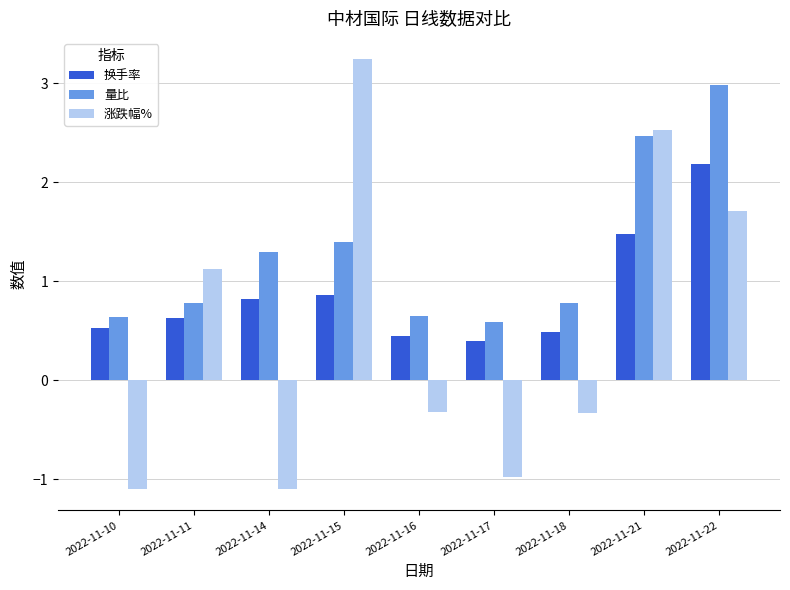

Count the number of data series in this chart.

3